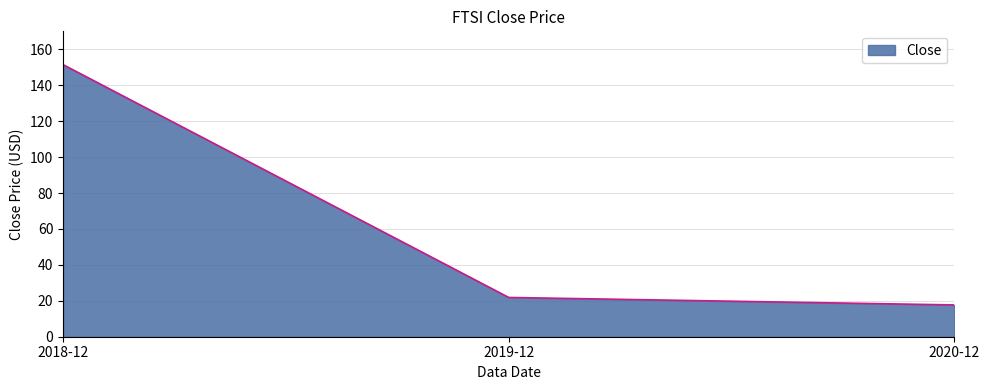

List the labels in order of value, largest first.

2018-12, 2019-12, 2020-12